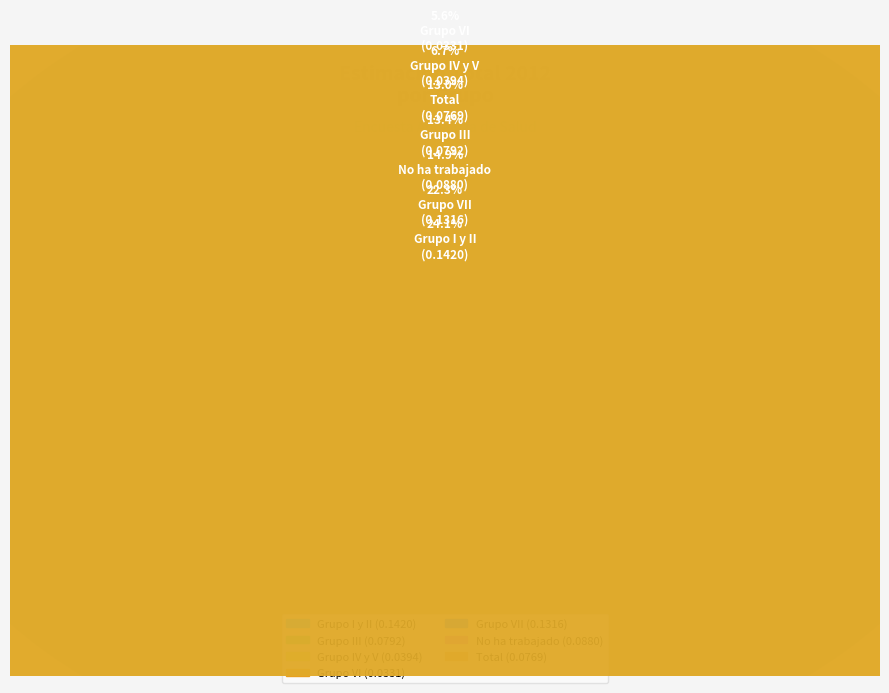

To the nearest percent, what is the average slice percentage?

14%